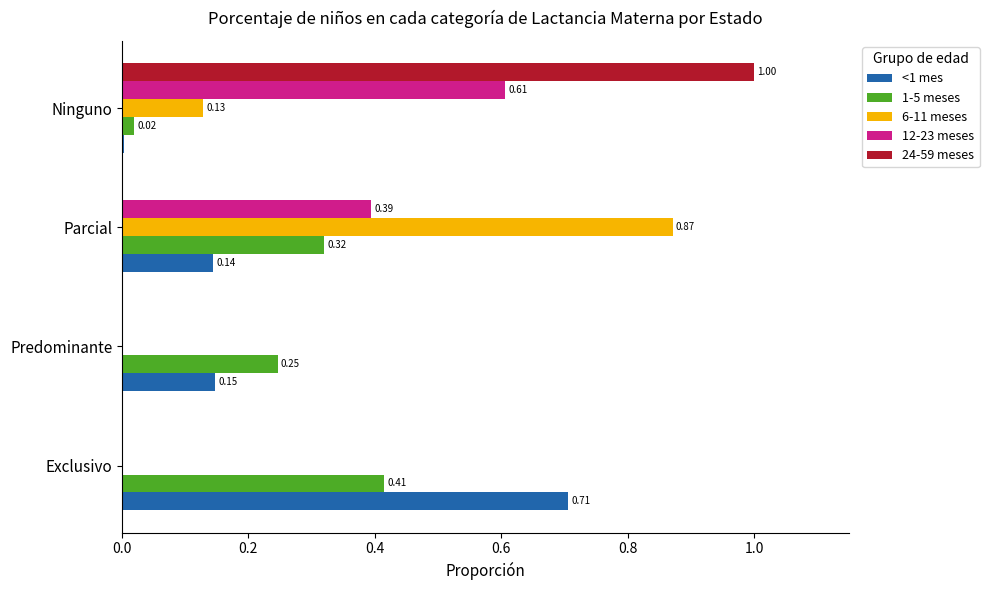

What is the sum of all <1 mes values?

1.0